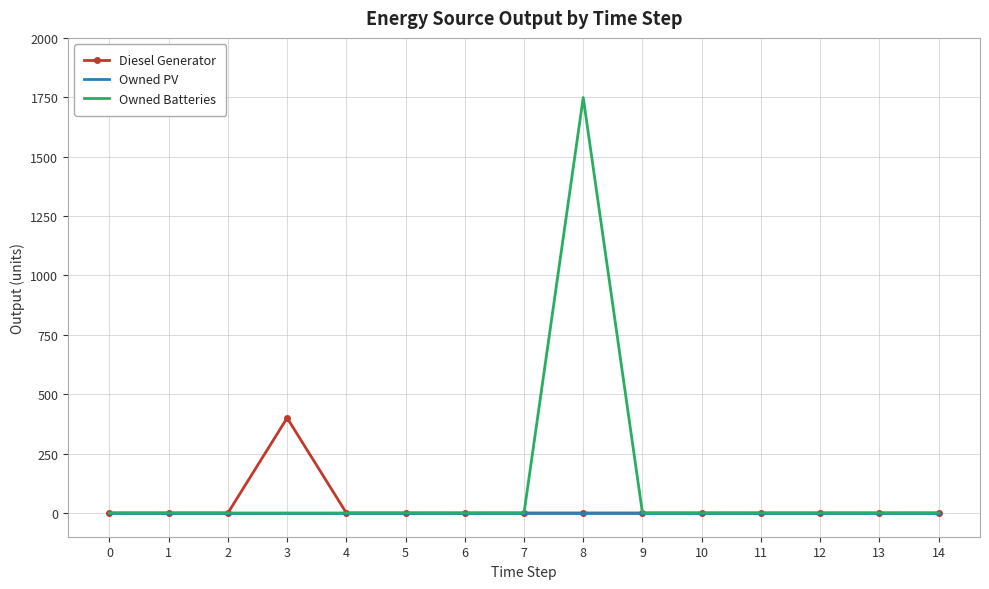

At which category is the sum across all series the highest?

8